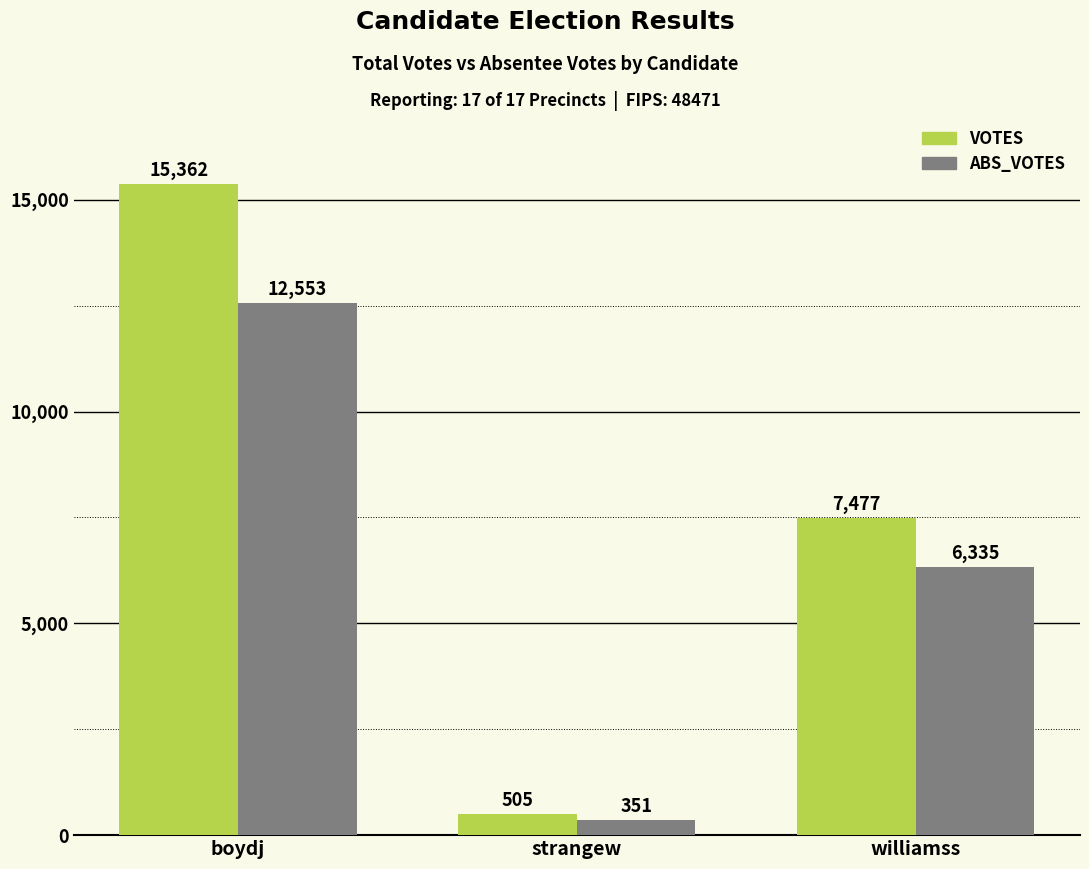

List the labels in order of VOTES value, smallest first.

strangew, williamss, boydj